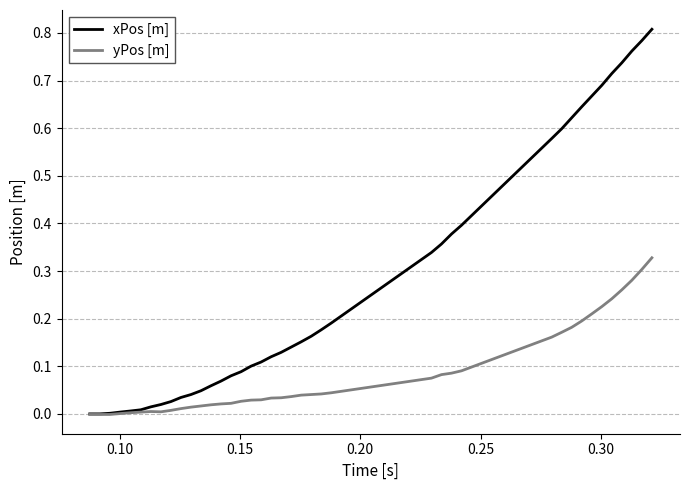

List the series in order of their peak value, highest first.

xPos [m], yPos [m]